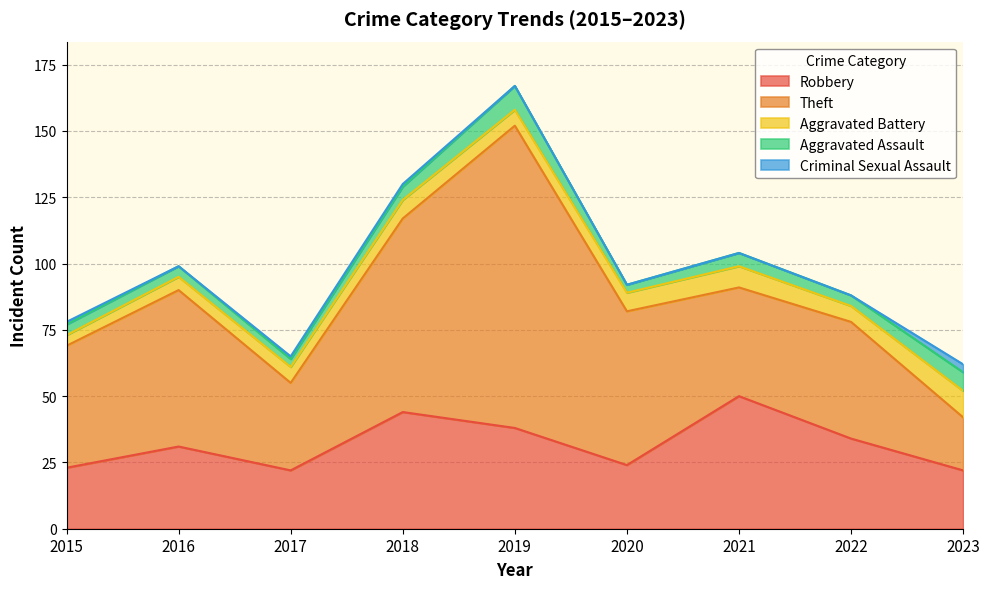

True or false: Aggravated Battery and Aggravated Assault intersect in this chart.

True